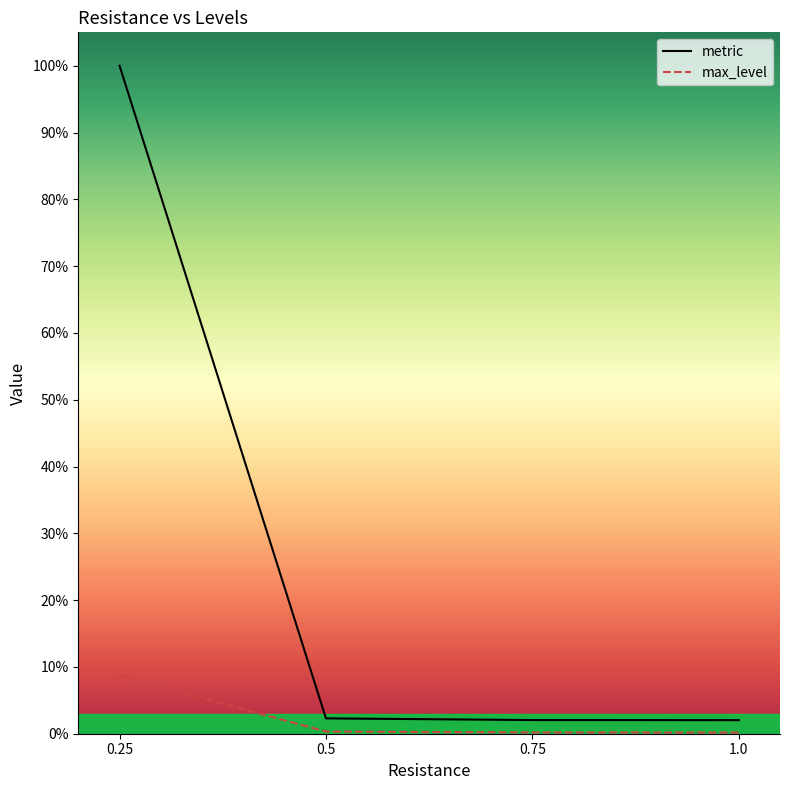

Reading right to left, list all the values displayed in this chart.

metric: 11.7	11.8	13.3	576.8
max_level: 1.0	1.0	1.9	50.0